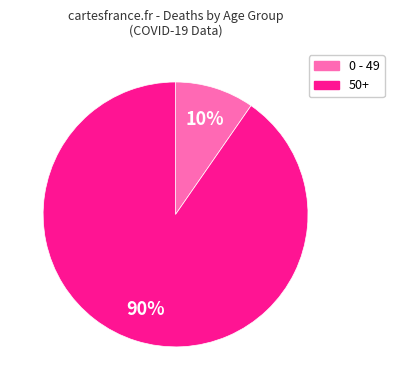

Does any single category account for the majority?

Yes